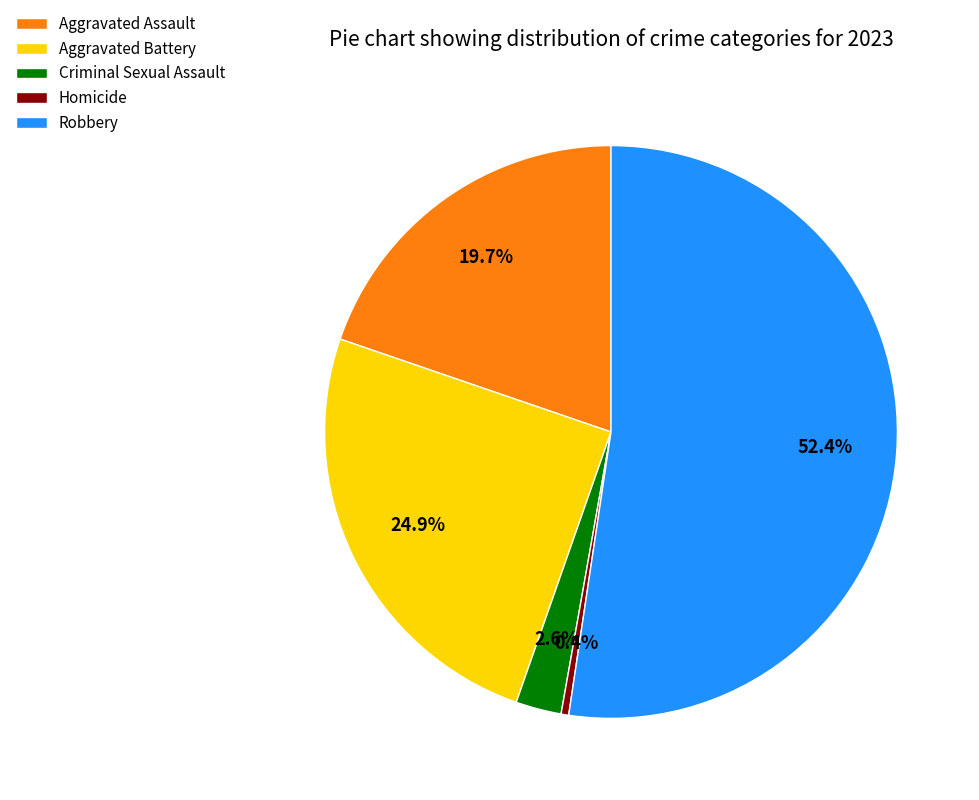

What percentage is NOT represented by Aggravated Assault?

80.3%